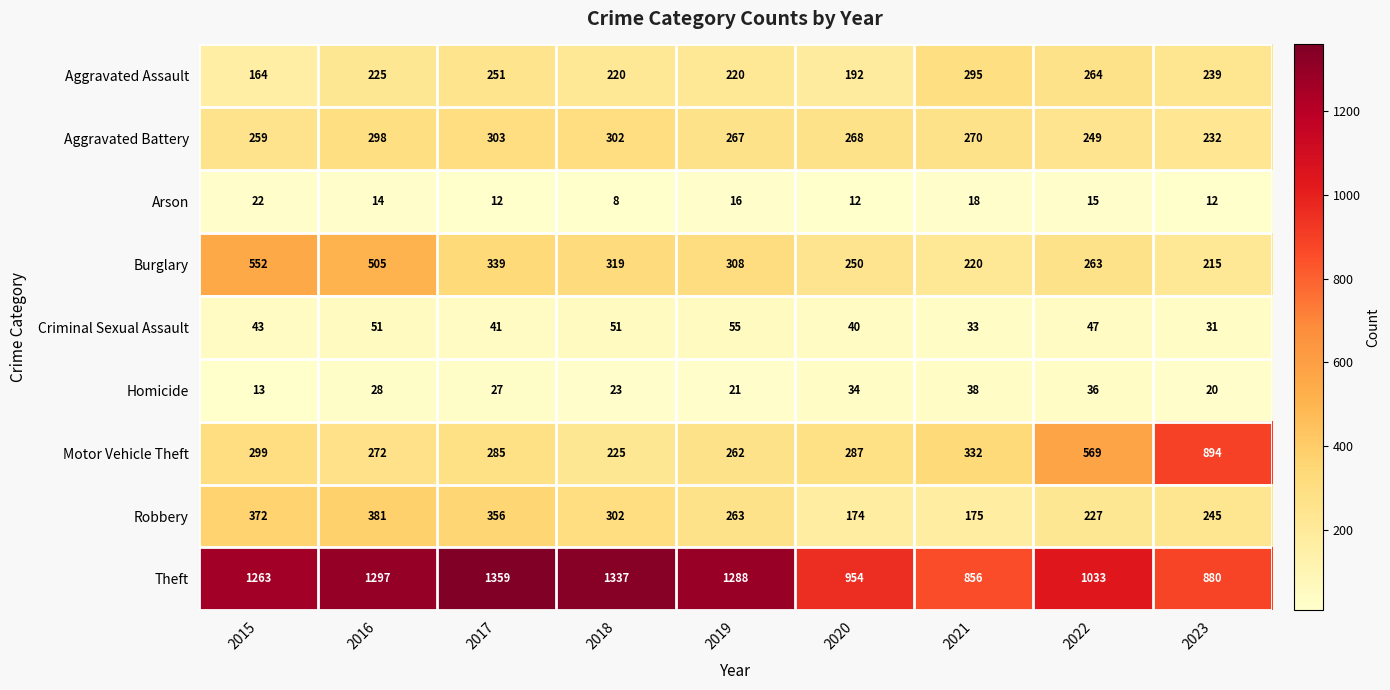

Which series has the widest spread of values?

Motor Vehicle Theft